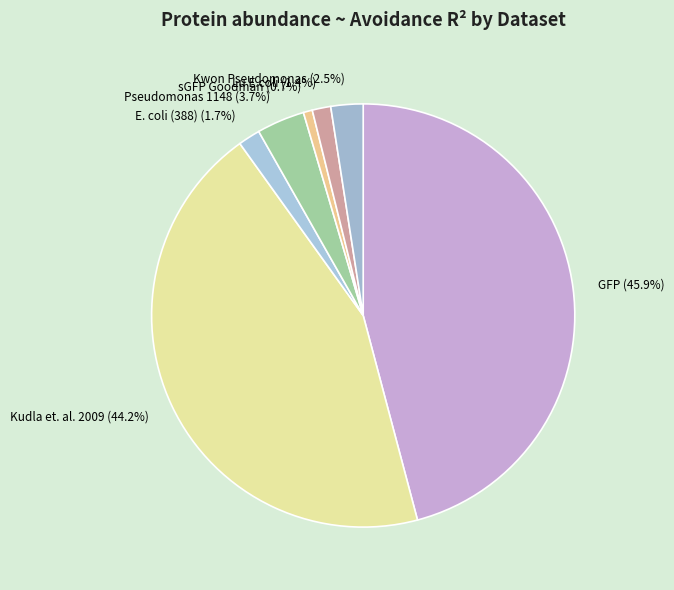

To the nearest percent, what is the average slice percentage?

14%